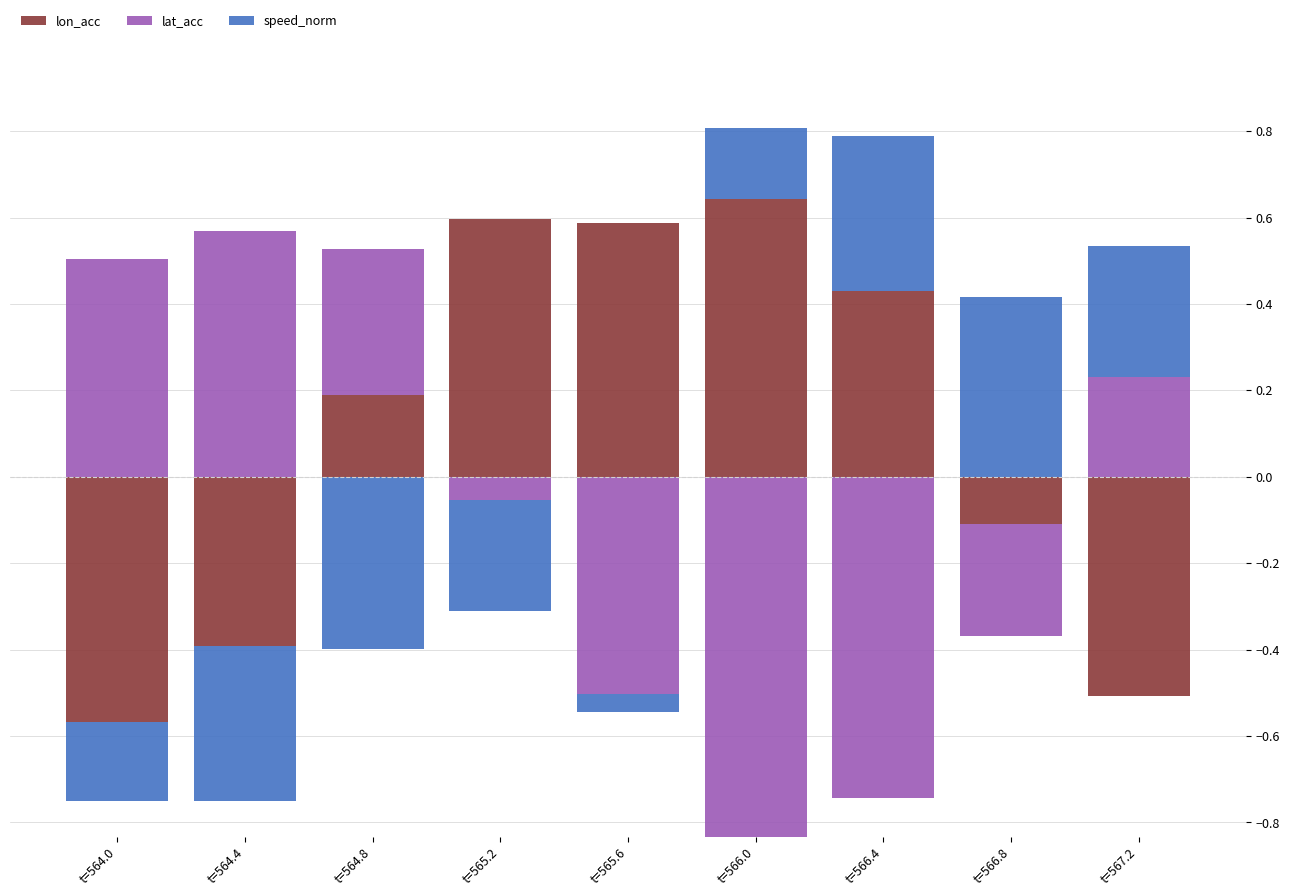

Is the value of lon_acc at t=566.4 greater than the value of speed_norm at t=567.2?

Yes